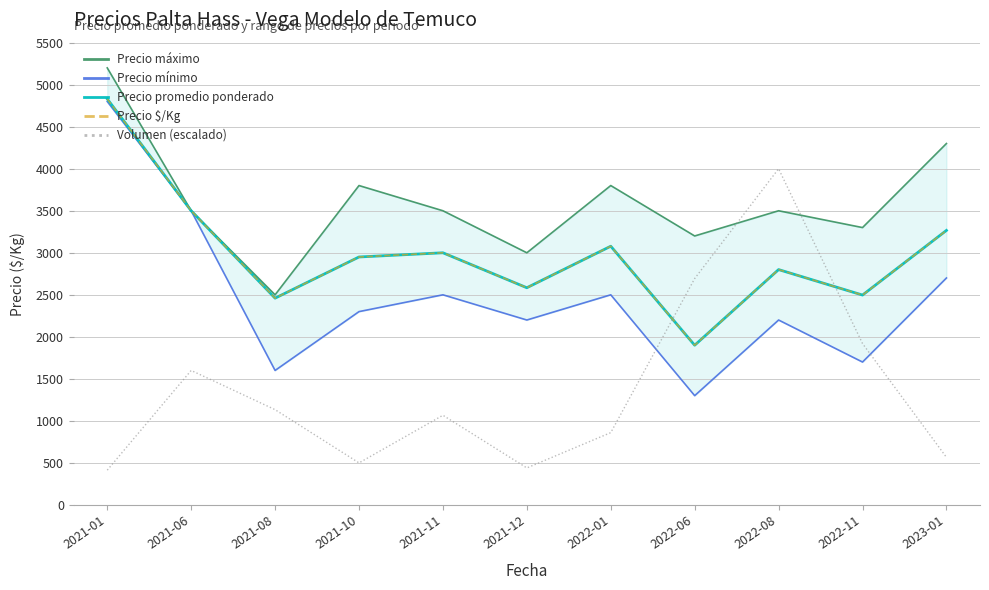

True or false: Precio promedio ponderado and Precio mínimo cross at least once.

False